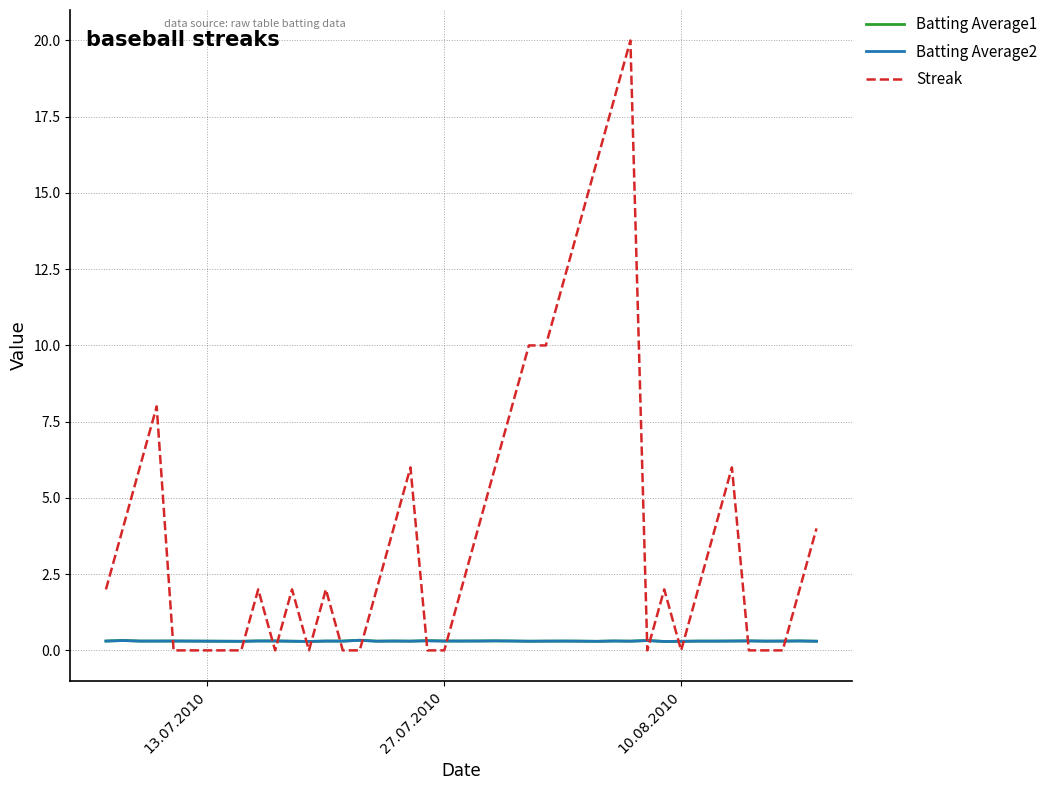

Which series has the largest range (max minus min)?

Streak